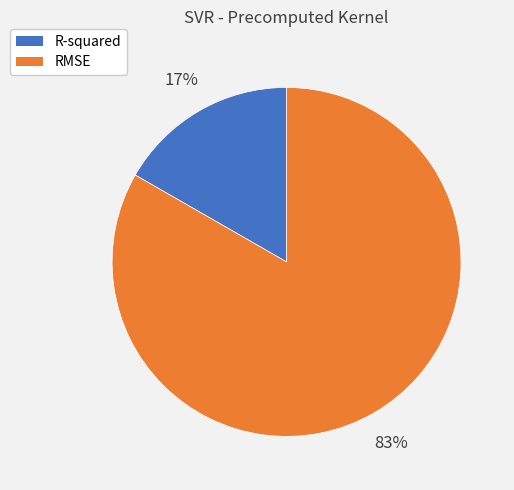

To the nearest percent, what portion does RMSE represent?

83%